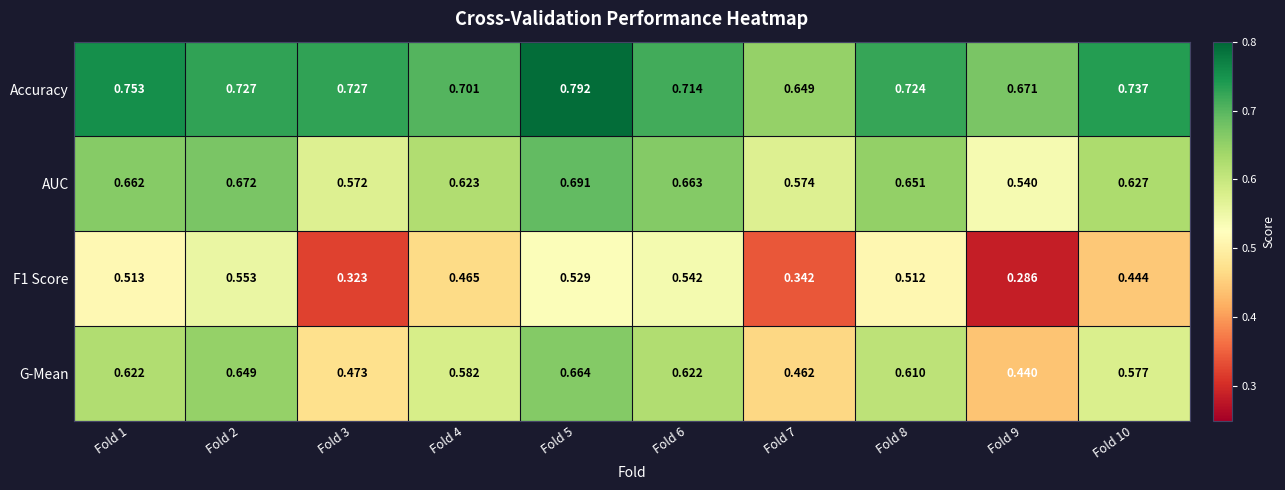

Is the value of Accuracy at Fold 1 greater than the value of F1 Score at Fold 5?

Yes